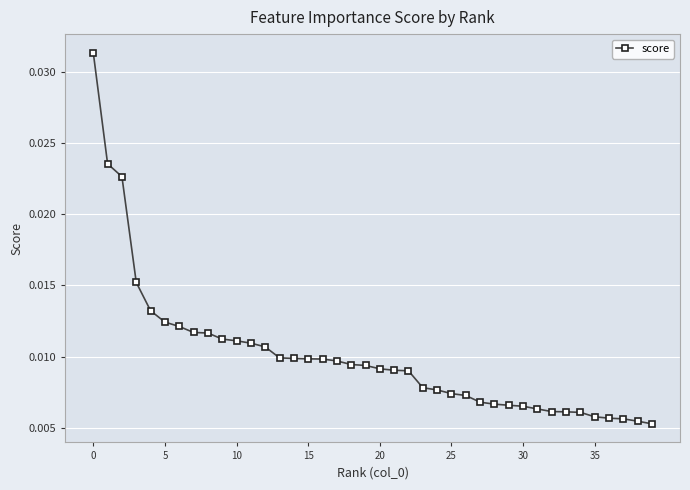

Count the number of categories in the chart.

40